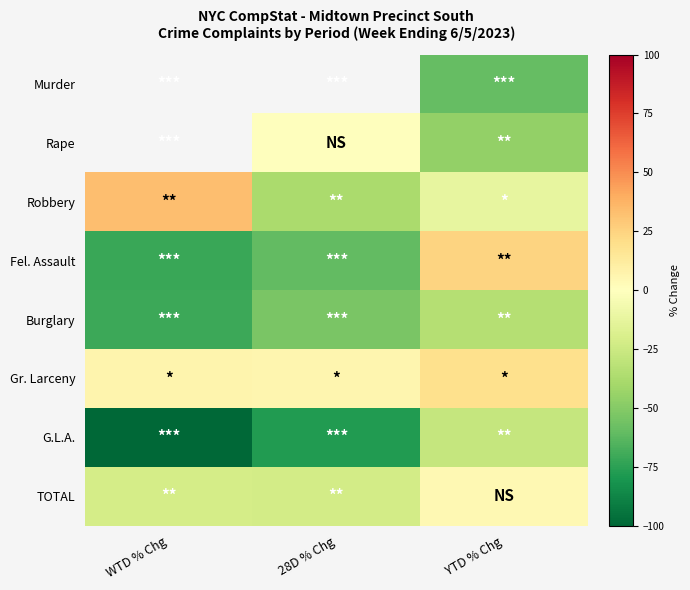

At which label is G.L.A. closest to -63?

28D % Chg